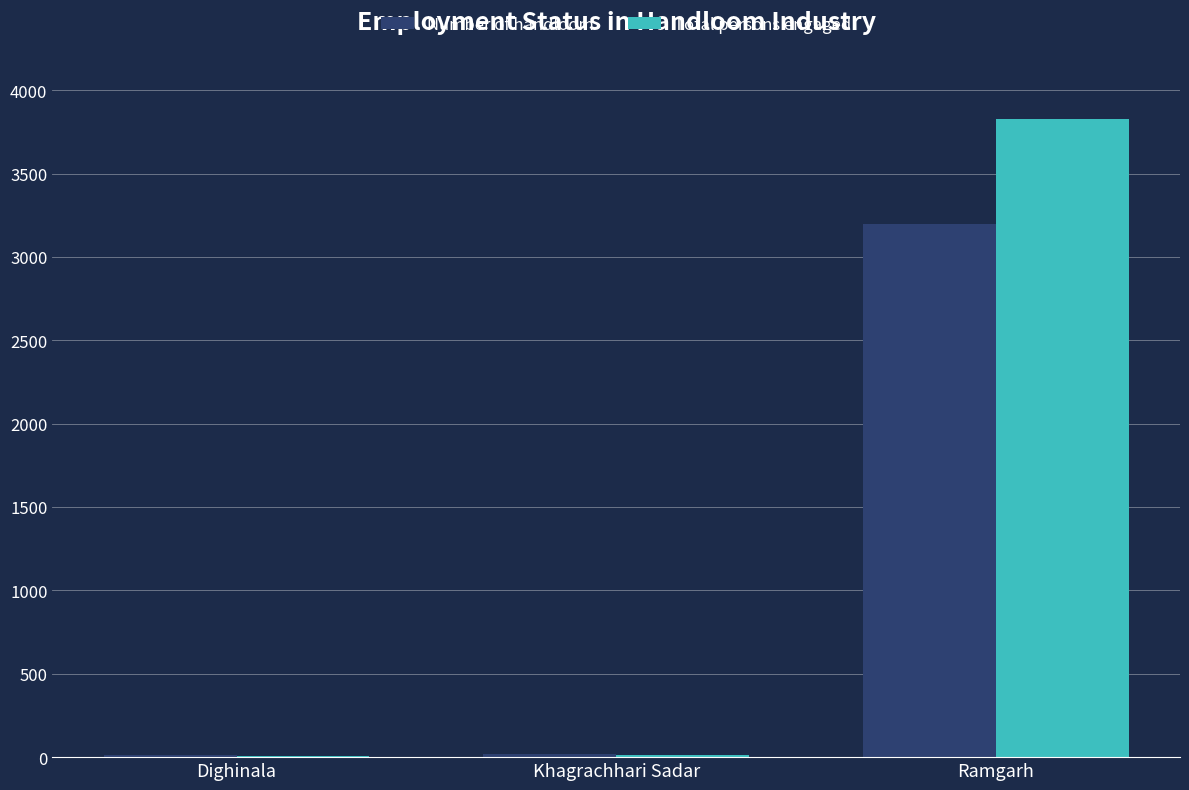

Which category has the highest value in the Number of handloom series?

Ramgarh